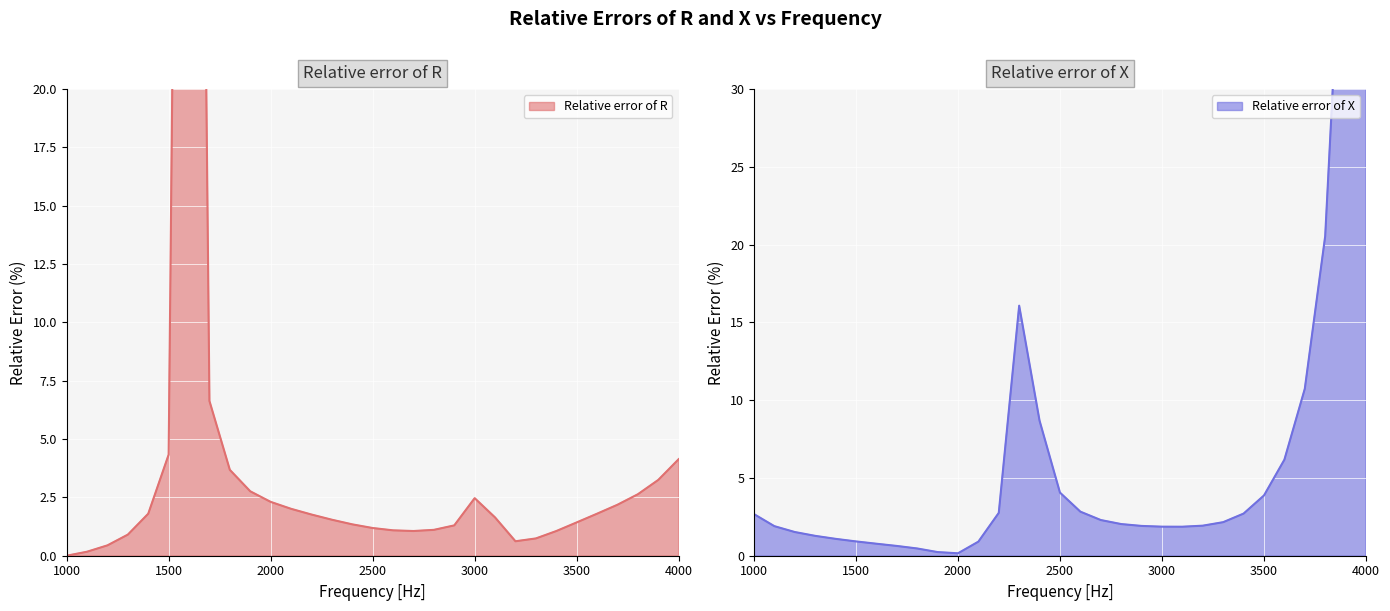

How many times do Relative error of R and Relative error of X cross each other?

4